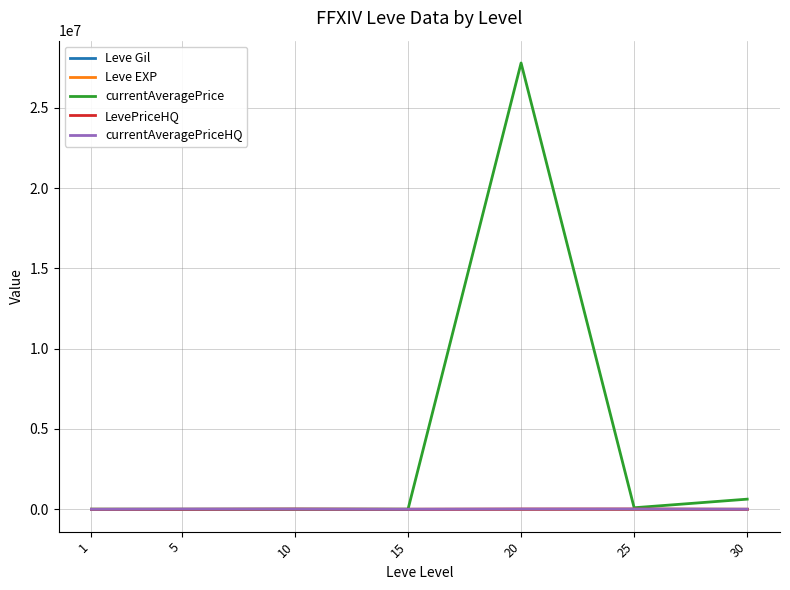

Which series has the widest spread of values?

currentAveragePrice